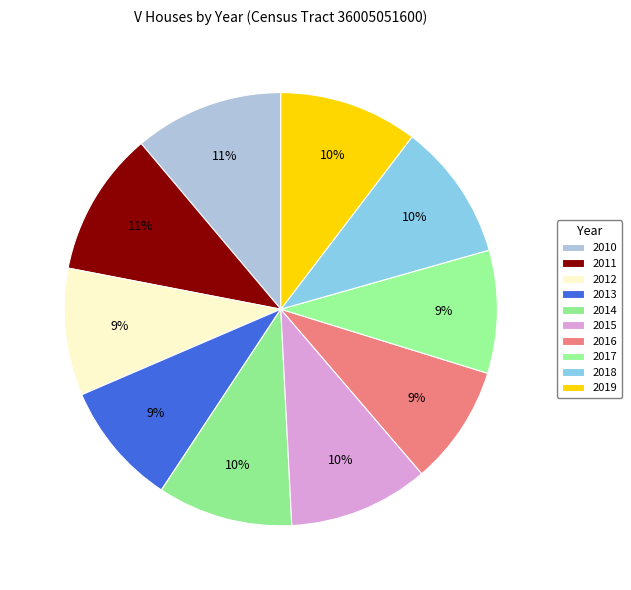

Count the number of slices in the pie.

10